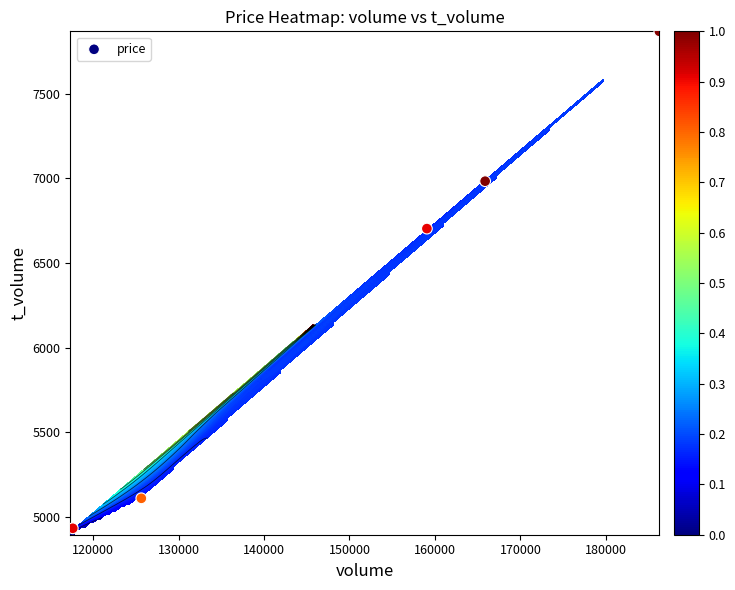

What is the maximum value shown in the chart?

7869